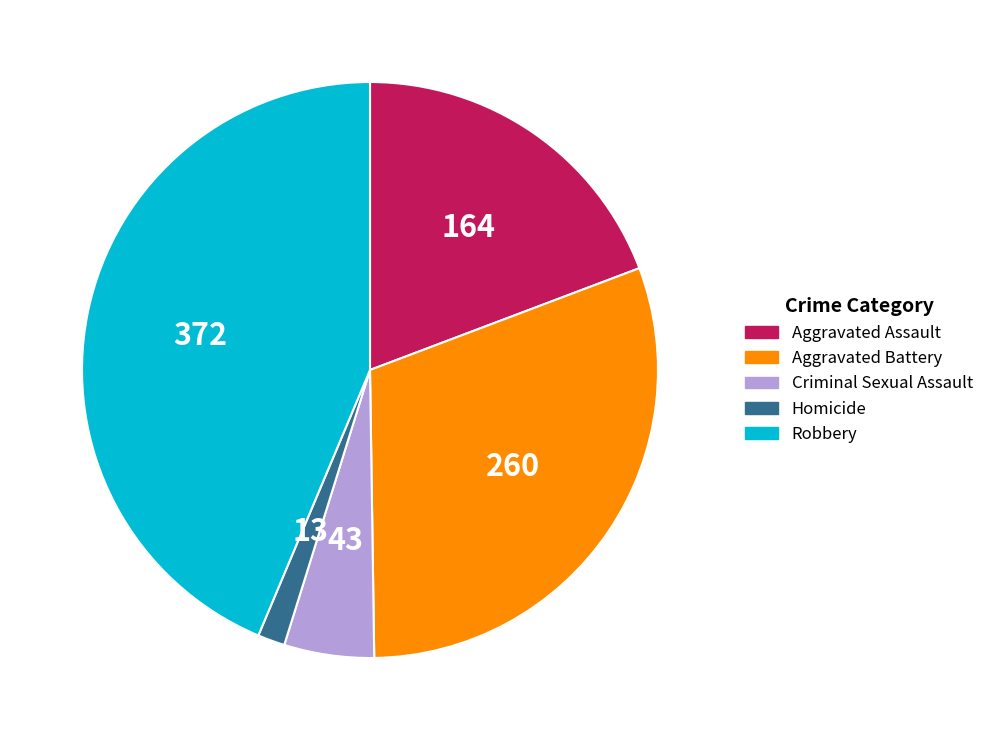

Which category has the smallest portion of the pie?

Homicide